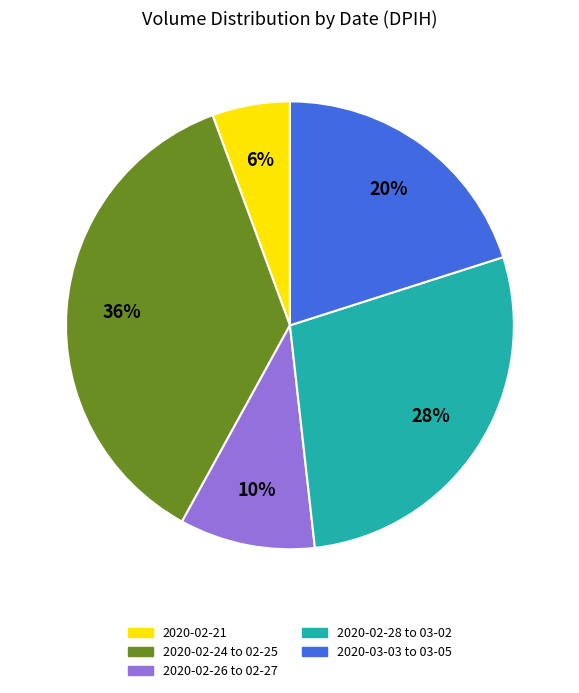

To the nearest percent, what is the average slice percentage?

20%